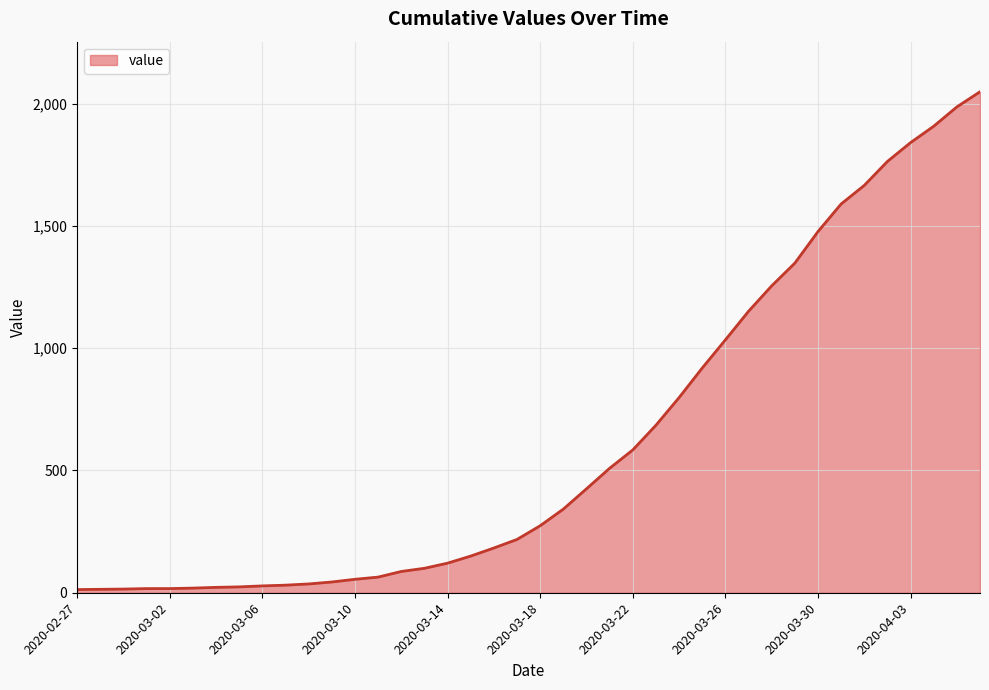

What is the greatest value displayed?

2049